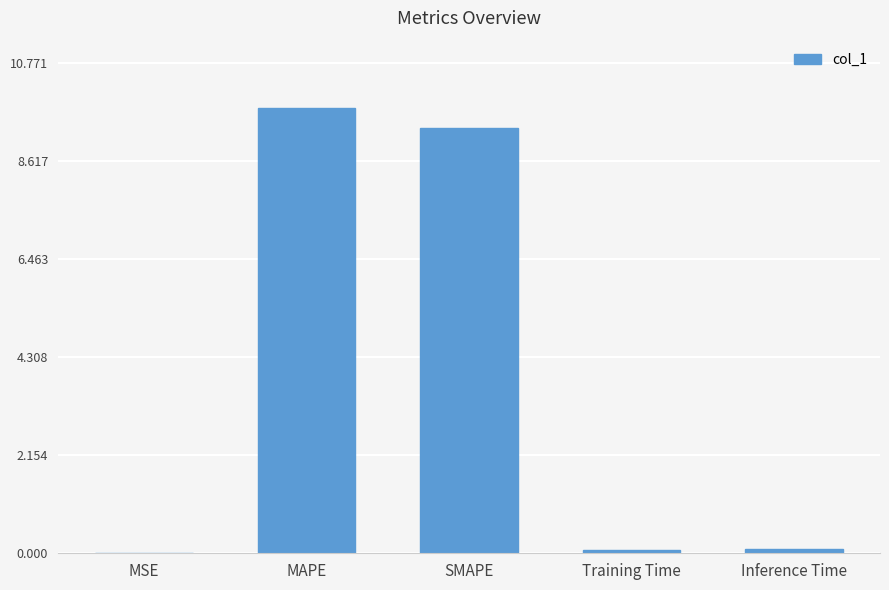

The value at SMAPE is 3.5. True or false?

False